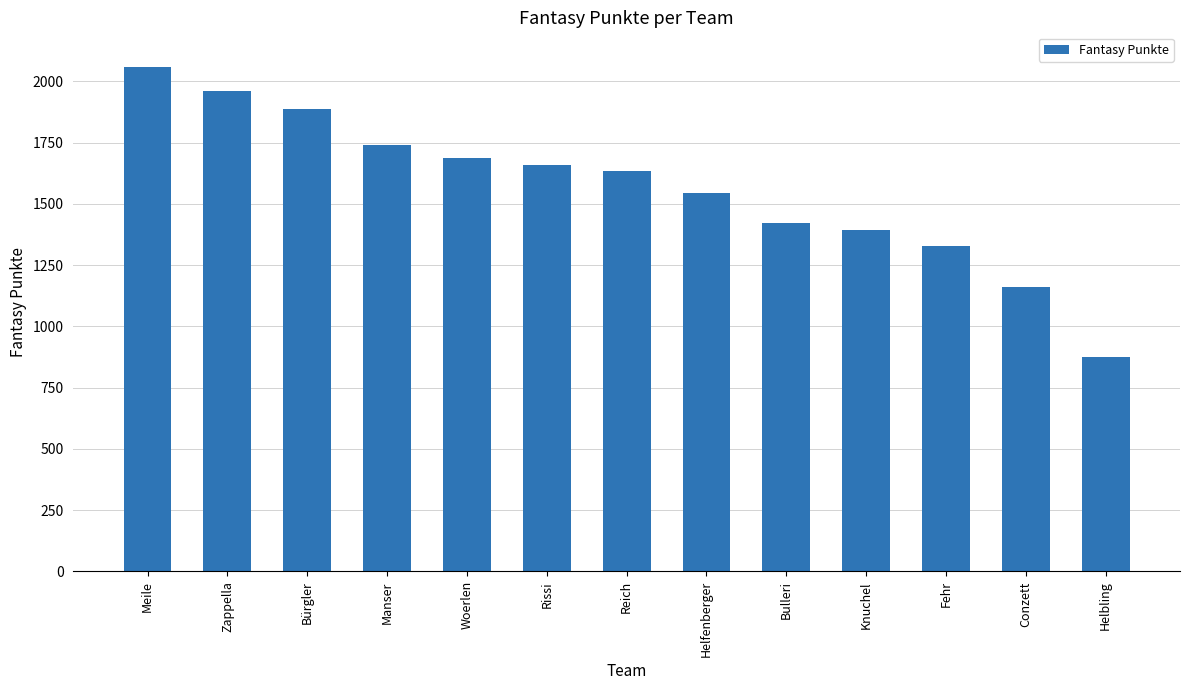

Reading right to left, extract all data points from this chart.

Helbling=874	Conzett=1161	Fehr=1328	Knuchel=1395	Bulleri=1420	Helfenberger=1544	Reich=1635	Rissi=1658	Woerlen=1687	Manser=1742	Bürgler=1888	Zappella=1962	Meile=2059